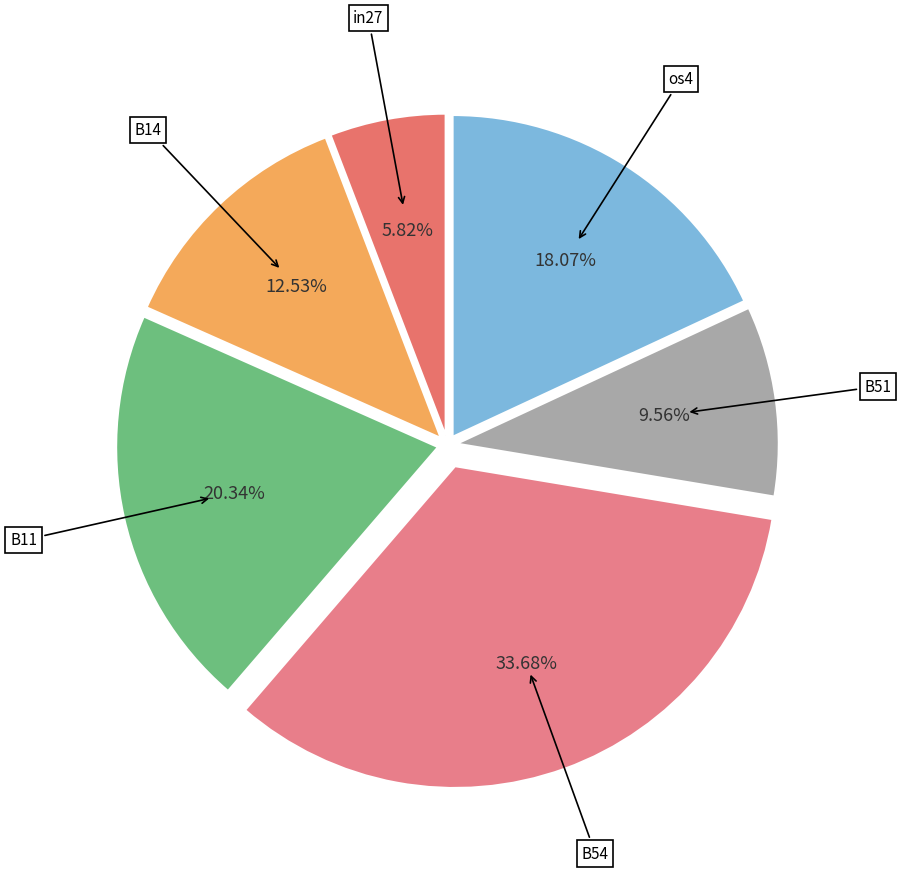

To the nearest percent, what is the average slice percentage?

17%